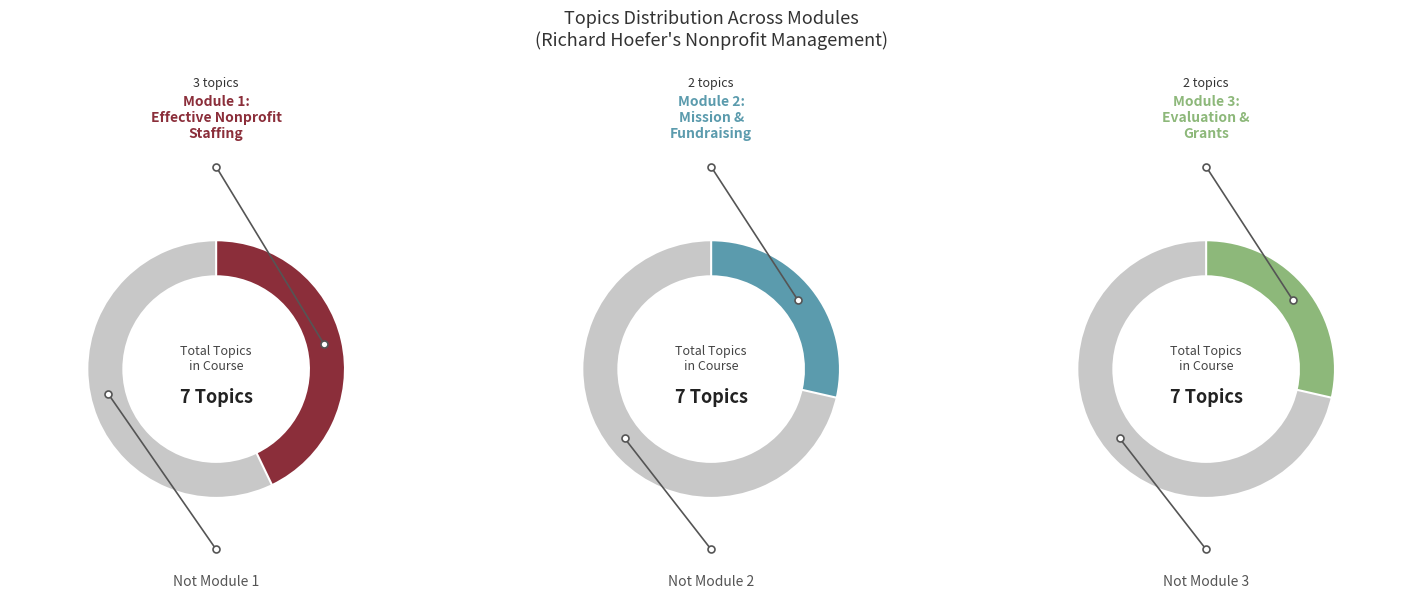

To the nearest percent, what portion does Module 2: Mission & Fundraising represent?

29%